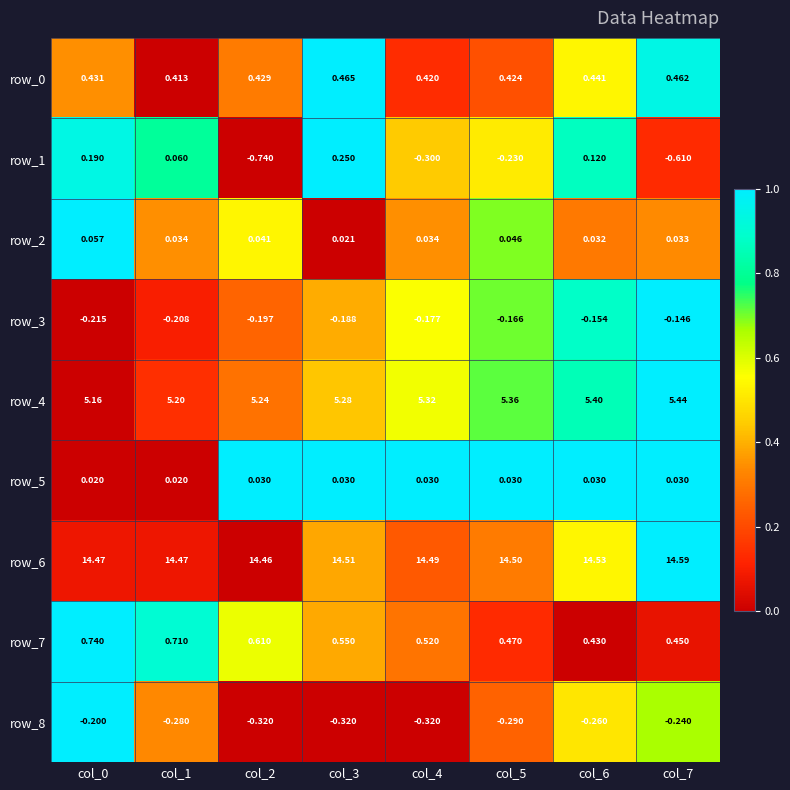

What is the sum of the row_3 values at col_5 and col_4?

-0.3